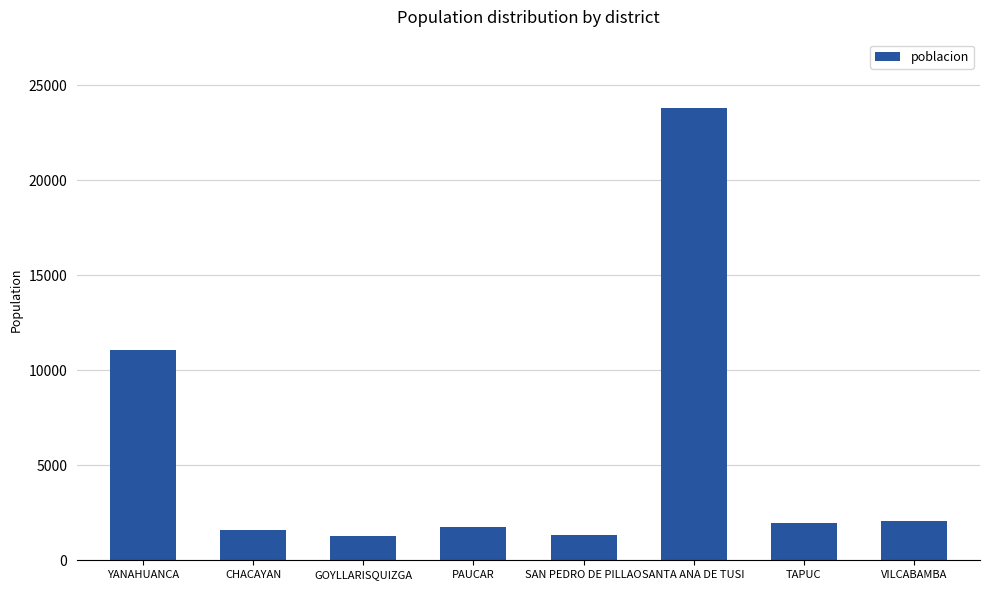

Are the bars horizontal?

No